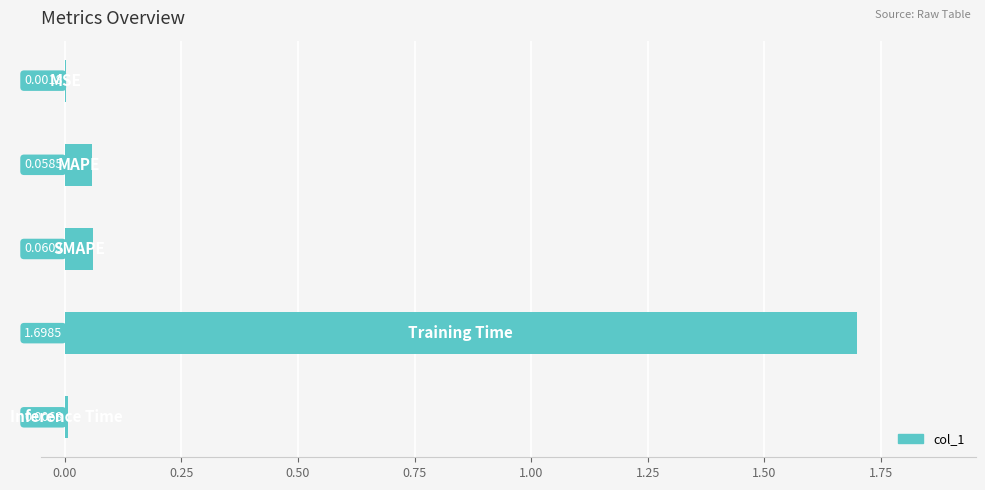

What is the sum of all values?

1.8